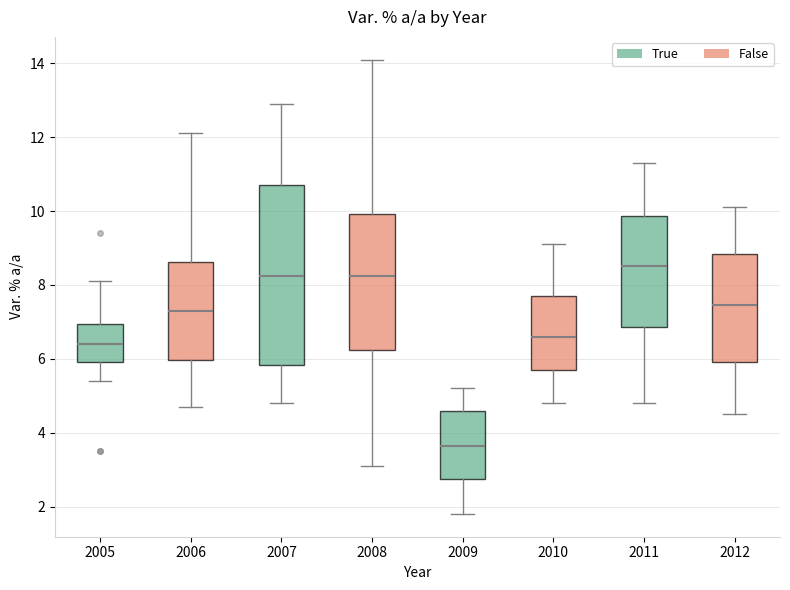

Reading left to right, read every box against the y-axis: the position of its median line, the range the box covers, and the ends of its whiskers. The values are not printed on the chart, so give them approximately, as read against the axis.

2005: median 6.4, box 6.0 to 7.0, whiskers 5.4 to 8.2
2006: median 7.4, box 6.0 to 8.6, whiskers 4.8 to 12.2
2007: median 8.2, box 5.8 to 10.8, whiskers 4.8 to 13.0
2008: median 8.2, box 6.2 to 10.0, whiskers 3.2 to 14.2
2009: median 3.6, box 2.8 to 4.6, whiskers 1.8 to 5.2
2010: median 6.6, box 5.8 to 7.8, whiskers 4.8 to 9.2
2011: median 8.6, box 6.8 to 9.8, whiskers 4.8 to 11.4
2012: median 7.4, box 6.0 to 8.8, whiskers 4.6 to 10.2